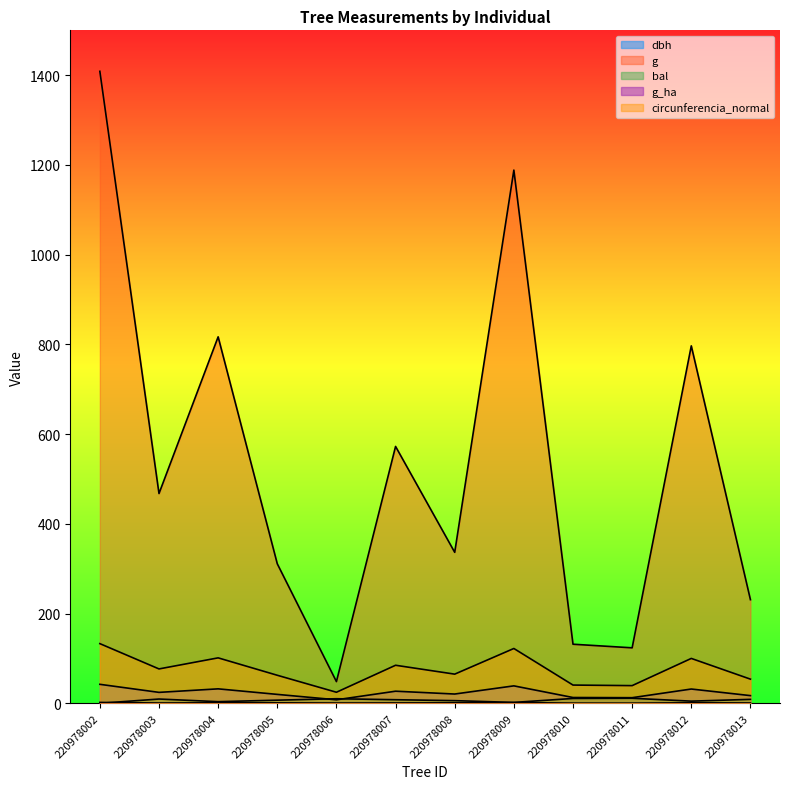

What is the maximum value for dbh?

42.4